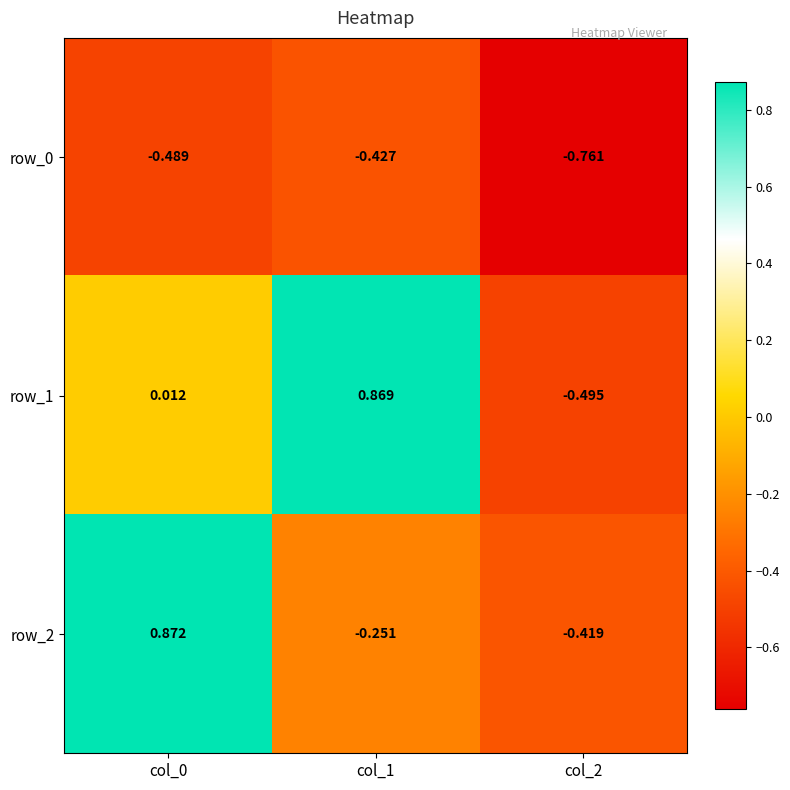

How many series are shown in this chart?

3